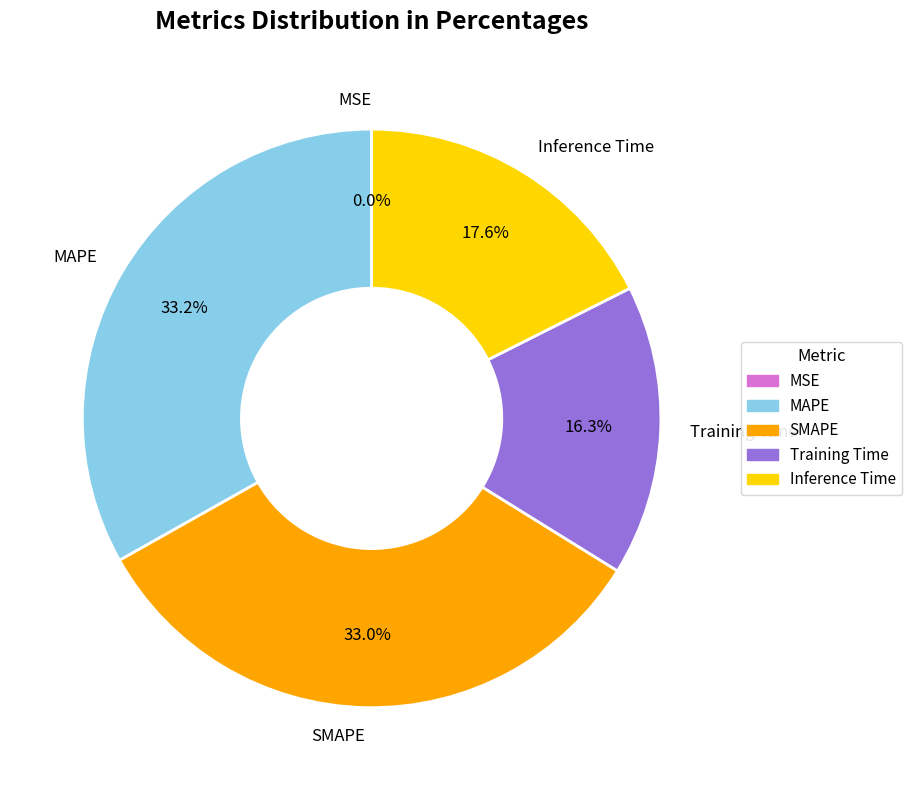

Is there a majority slice in this chart?

No